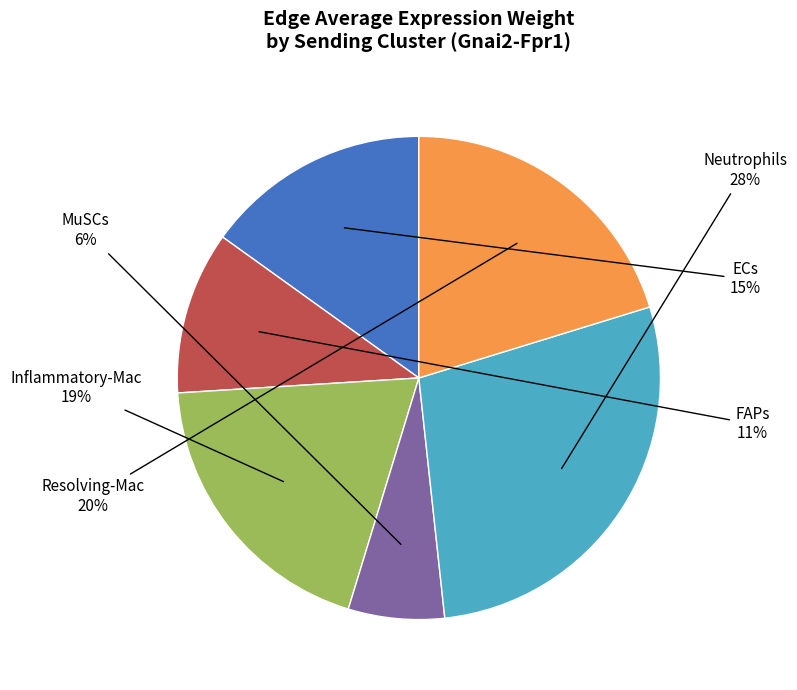

Is there a majority slice in this chart?

No